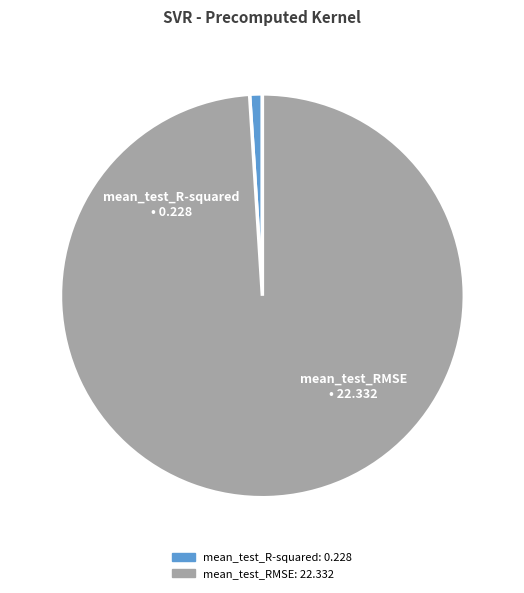

Is the sum of mean_test_RMSE and mean_test_R-squared greater than half?

Yes